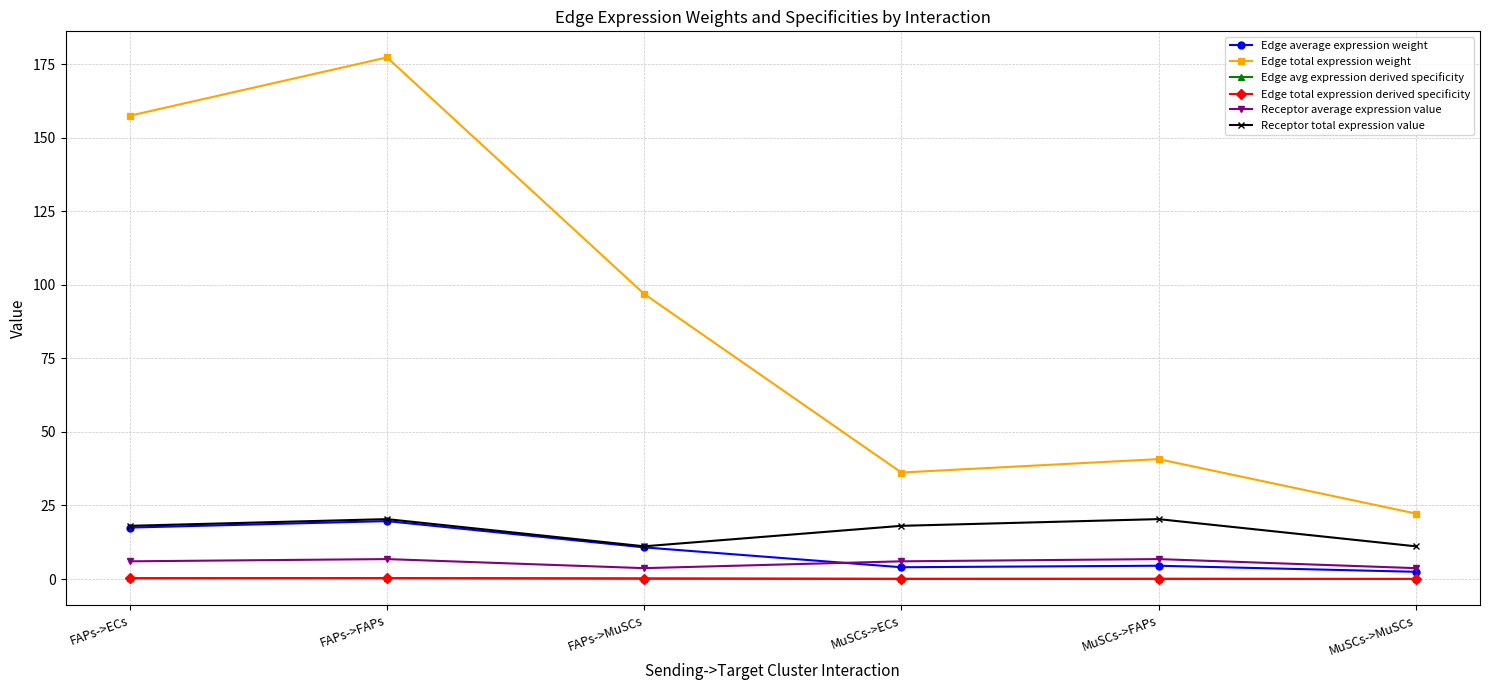

True or false: Receptor average expression value and Edge total expression derived specificity cross at least once.

False